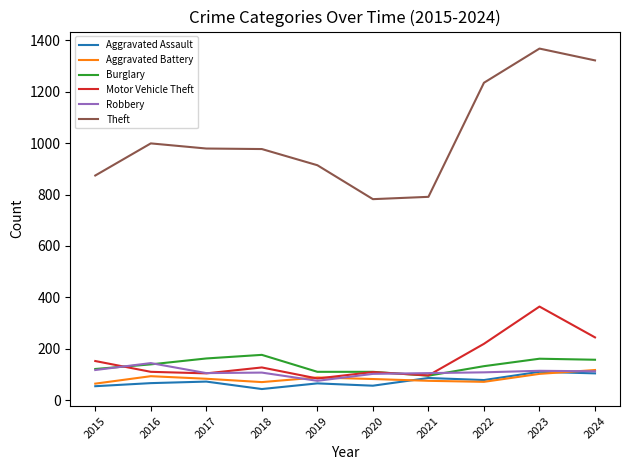

Which category has the highest value in the Burglary series?

2018